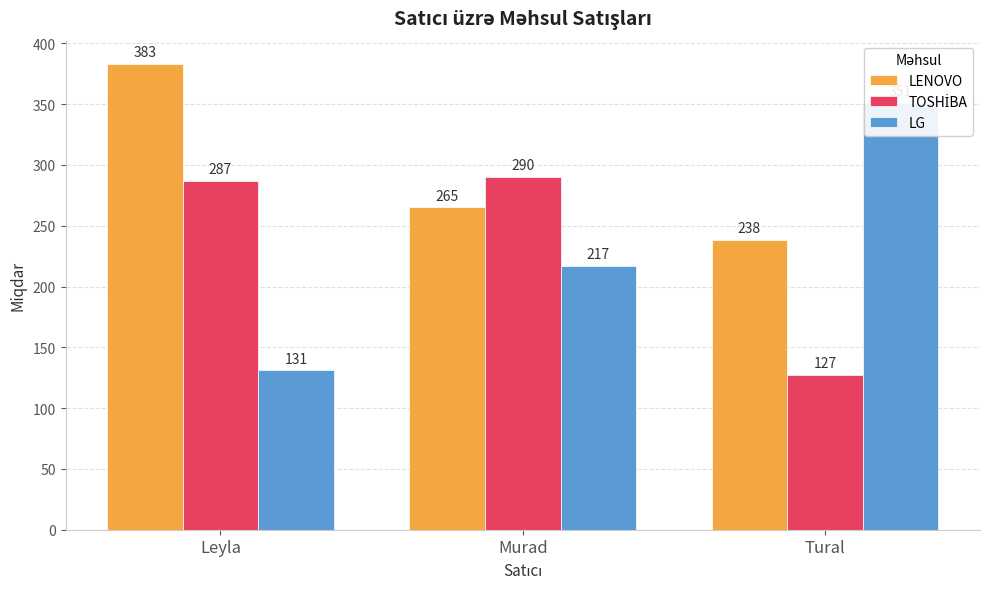

Does the chart contain any negative values?

No